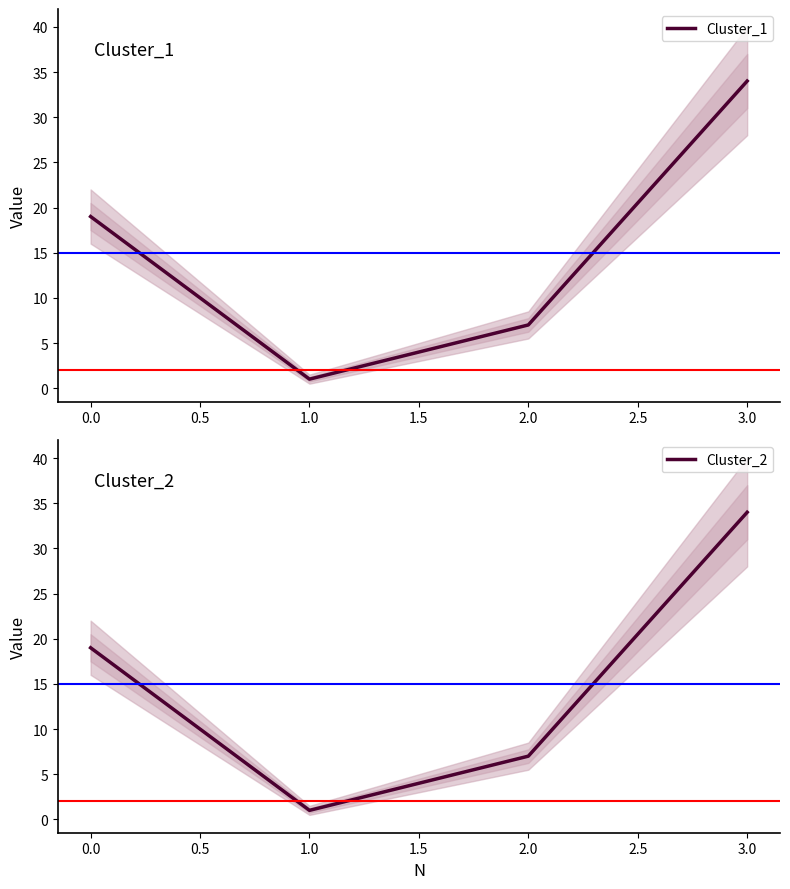

True or false: Cluster_2 and Cluster_1 cross at least once.

False